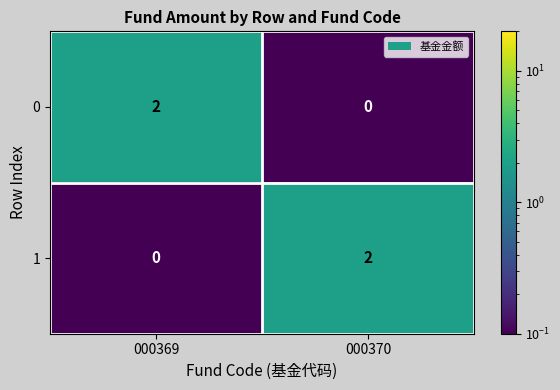

Is it true that 1 equals 1 at 000369?

False